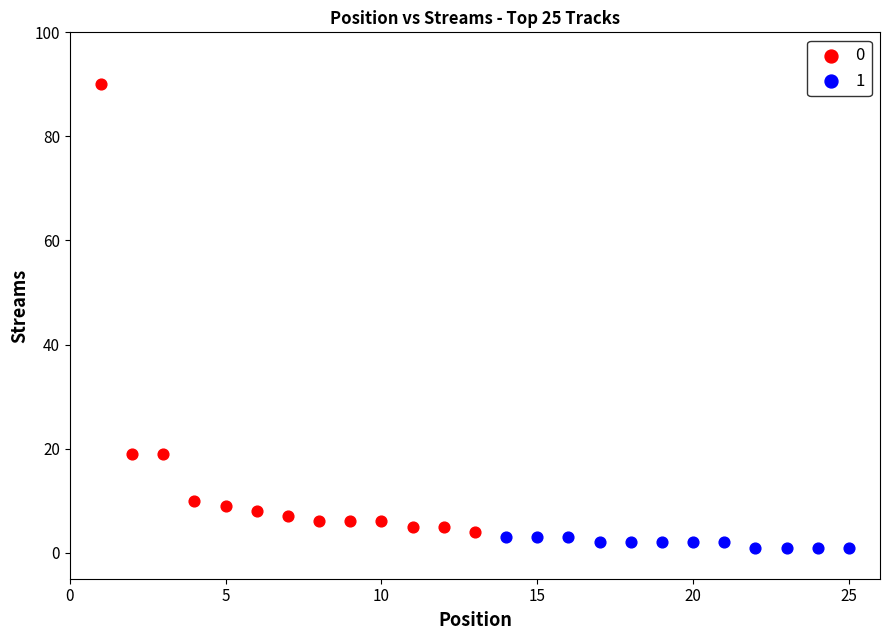

Which series reaches the maximum Y coordinate?

0